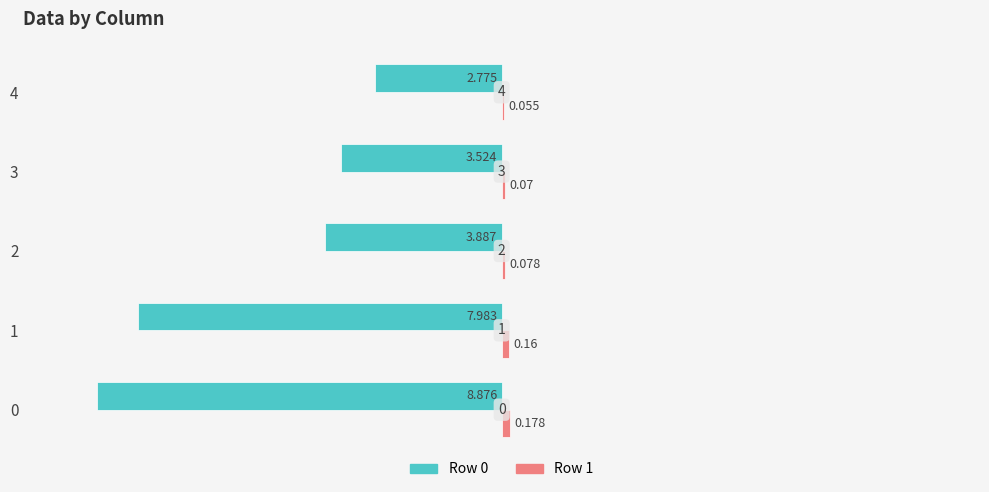

How many bars are there in each group?

2